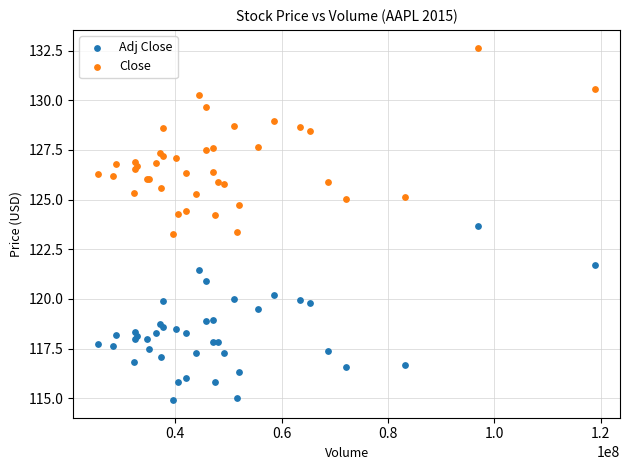

Which series reaches the minimum Y coordinate?

Adj Close